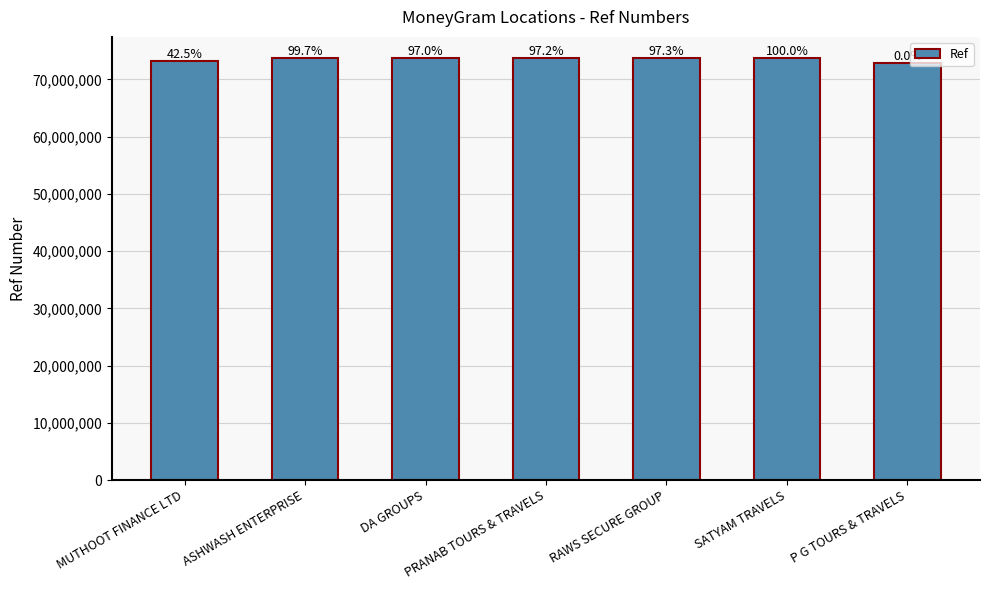

List the labels in order of value, largest first.

SATYAM TRAVELS, ASHWASH ENTERPRISE, RAWS SECURE GROUP, PRANAB TOURS & TRAVELS, DA GROUPS, MUTHOOT FINANCE LTD, P G TOURS & TRAVELS